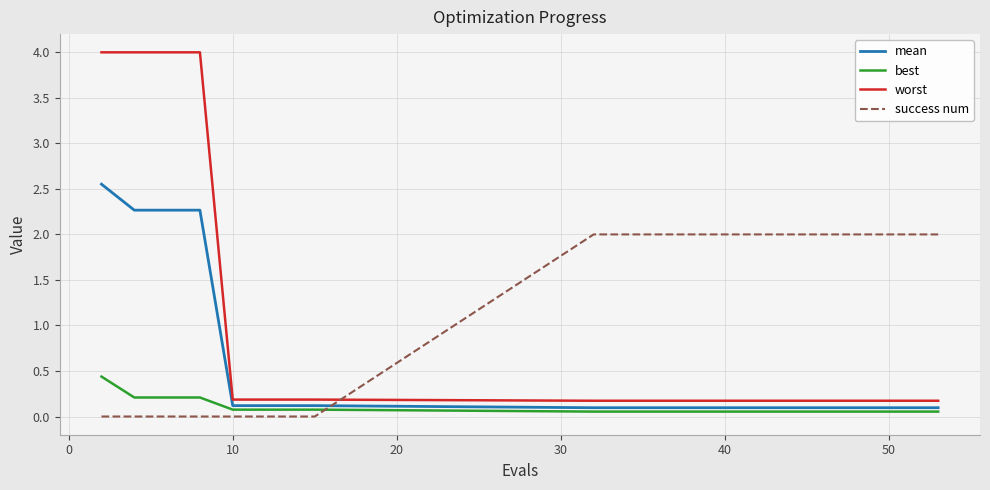

Rank the series by their average value, from lowest to highest.

best, mean, worst, success num